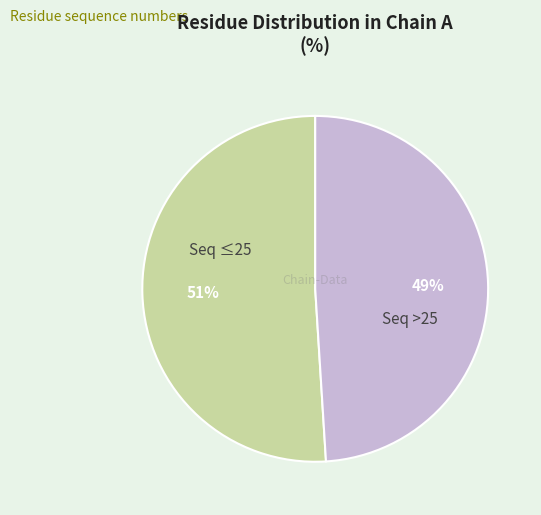

To the nearest percent, what is the difference between the largest and smallest slice percentages?

2%